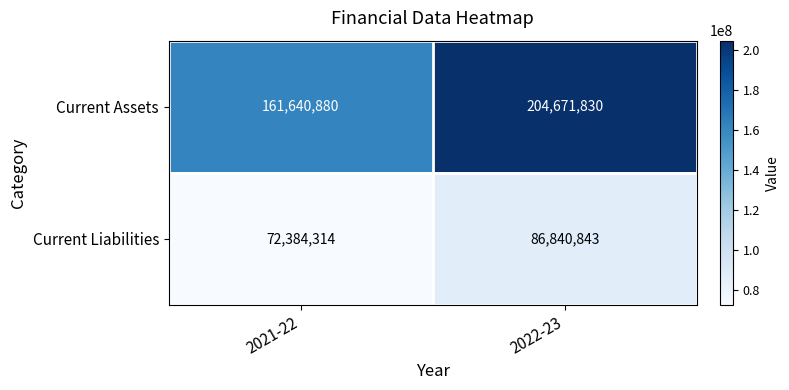

True or false: Current Liabilities has a value of 126269553 at 2021-22.

False